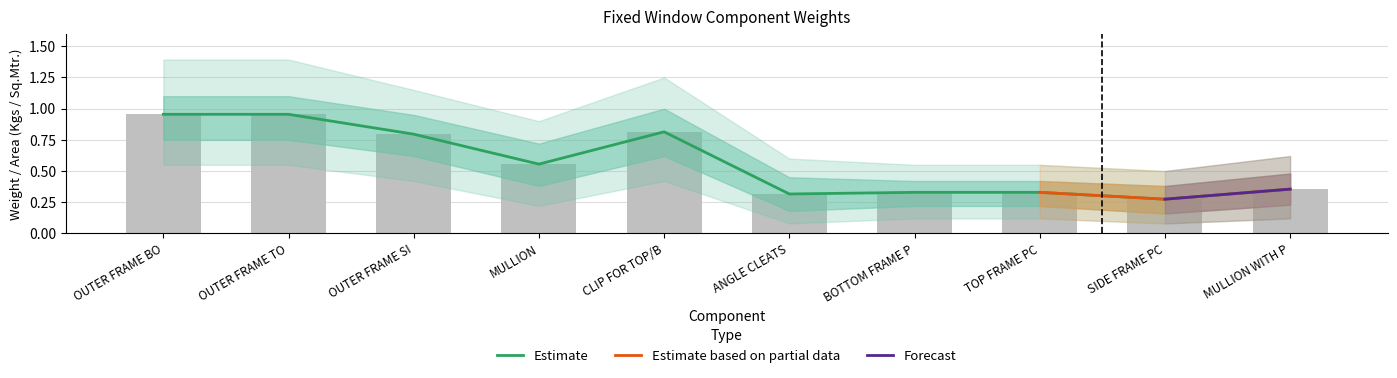

List the series in order of their overall mean, lowest first.

Estimate_outer_lower, Estimate_lower, Estimate, Estimate_upper, Estimate_outer_upper